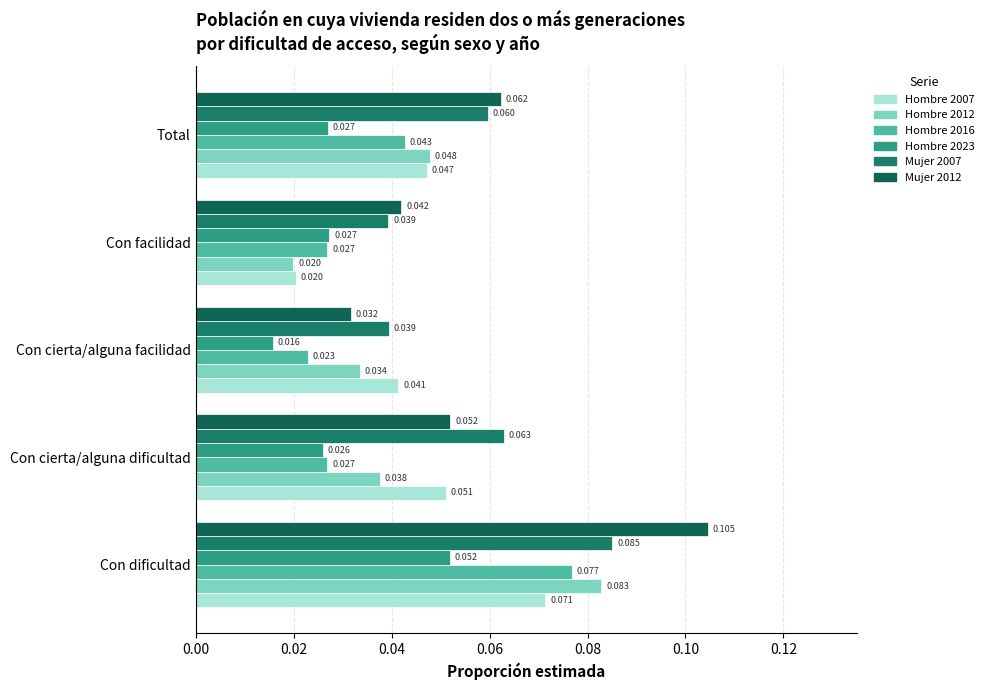

What is the greatest value displayed?

0.1